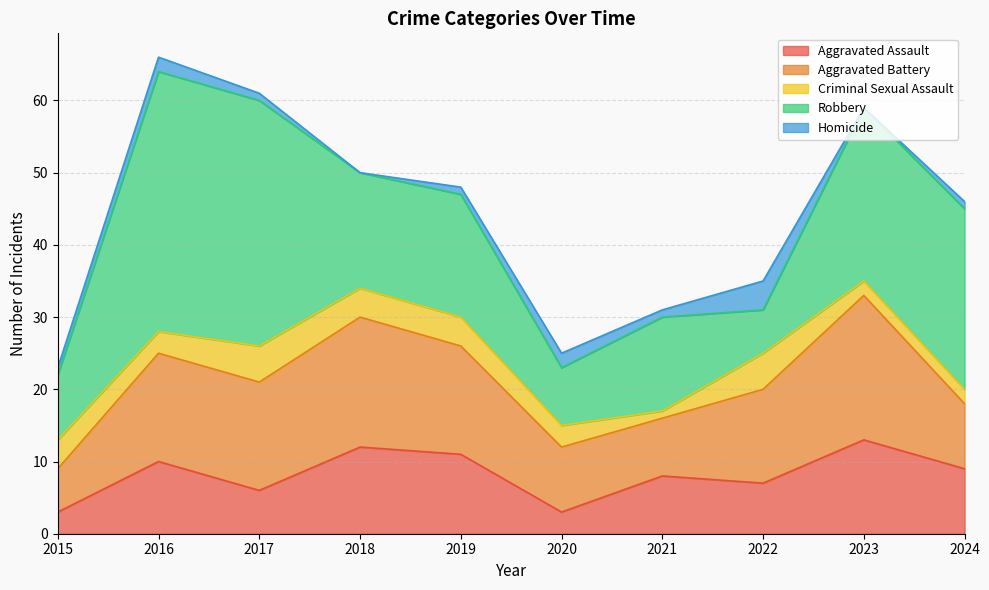

How many distinct data groups are displayed?

5